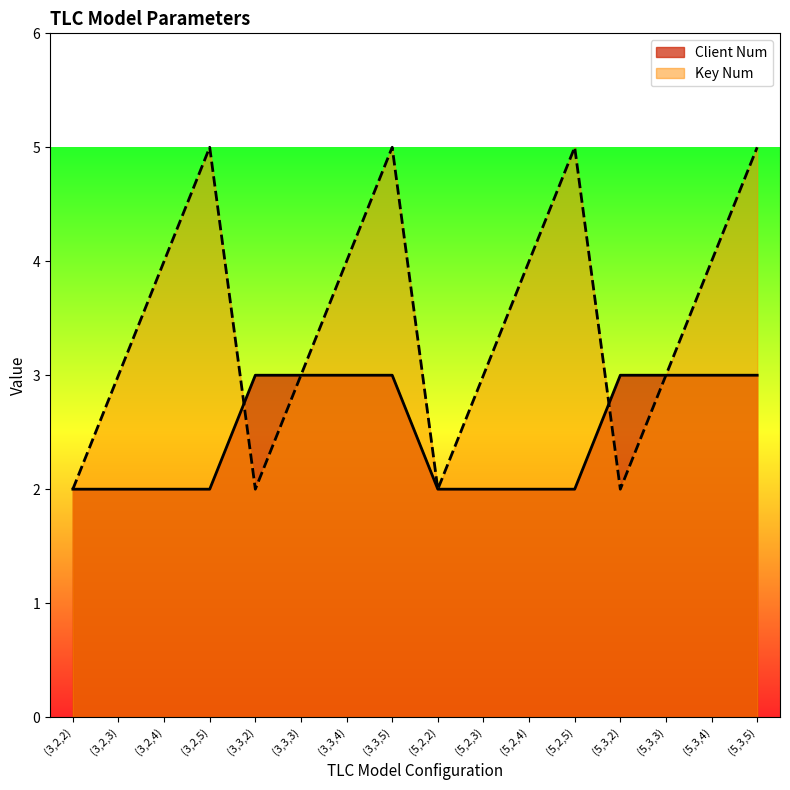

At which category does the chart reach its minimum across all series?

(3,2,2)